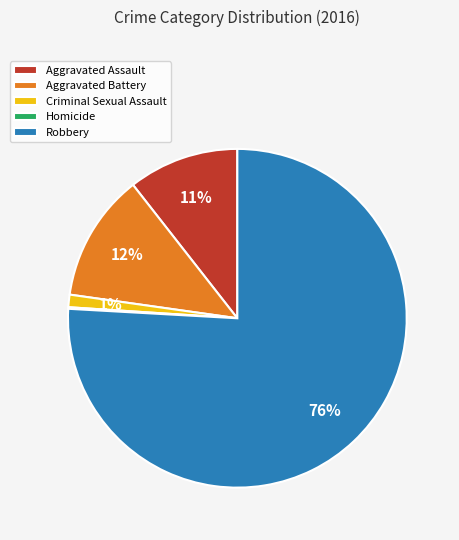

To the nearest percent, what portion does Aggravated Assault represent?

11%